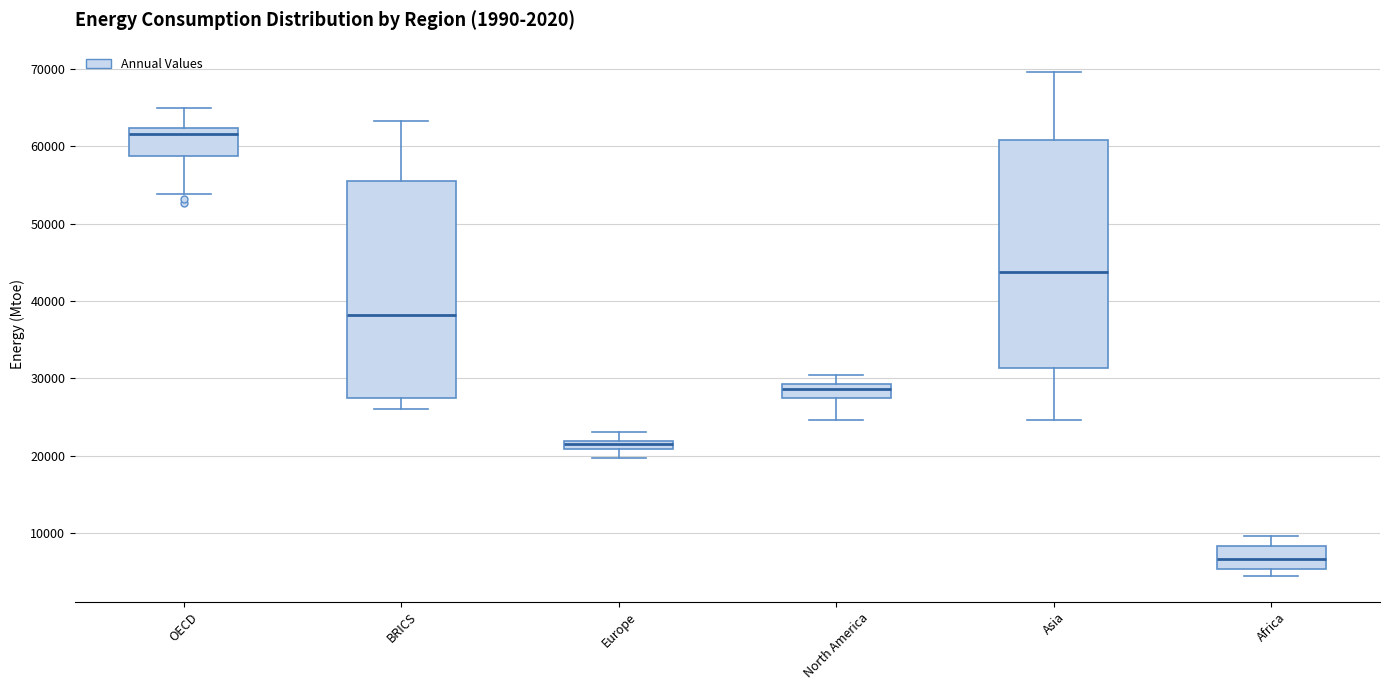

Which box's median line is the highest?

OECD